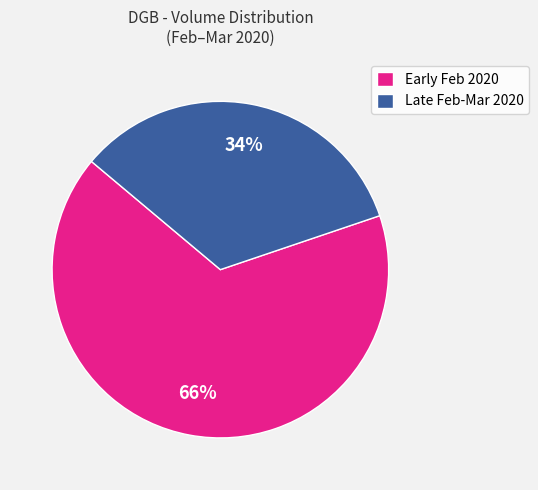

The Early Feb 2020 slice represents 66% of the pie. True or false?

True